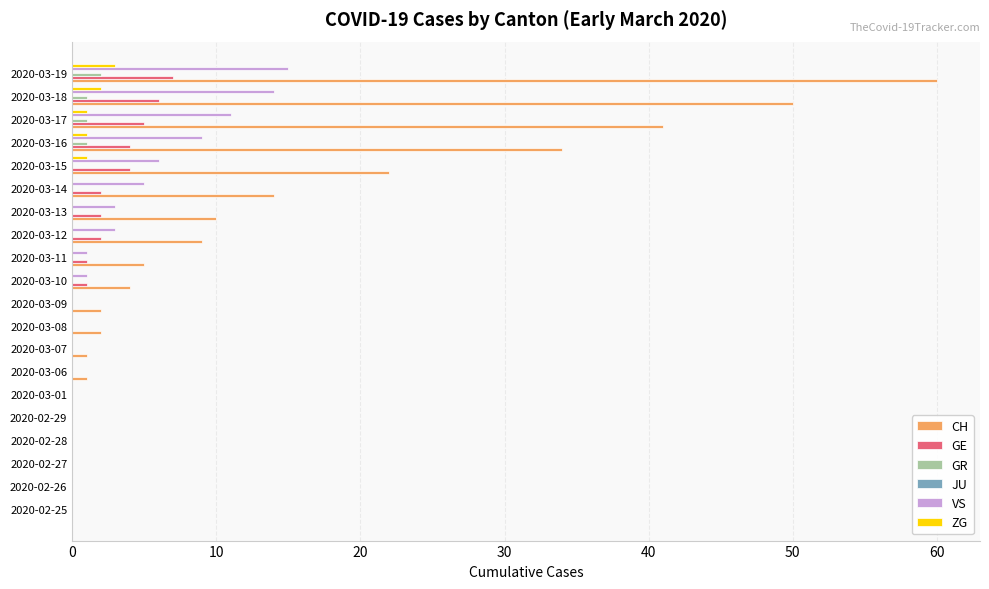

Which series changed the most between 2020-02-26 and 2020-03-14?

CH